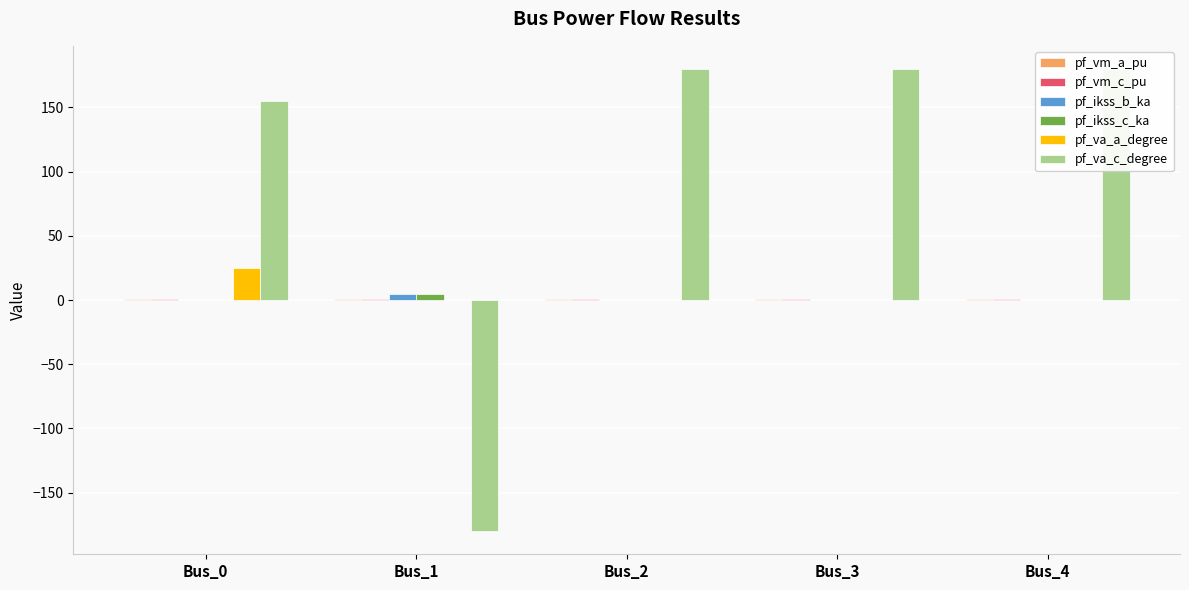

What is the maximum value for pf_va_c_degree?

180.0